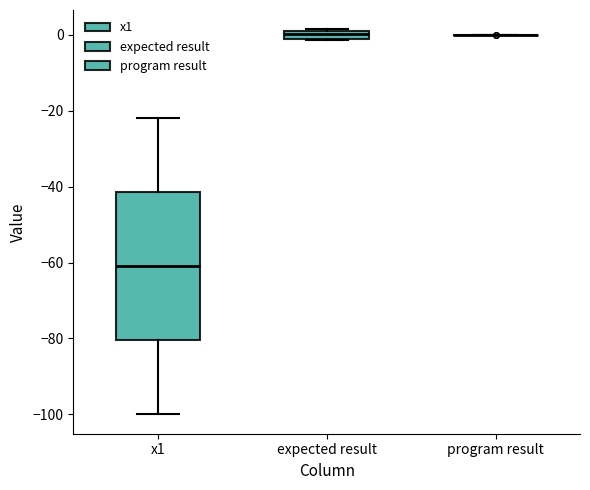

Where is the lower edge of the box for expected result on the y-axis? The values are not printed on the chart, so give them approximately, as read against the axis.

-2